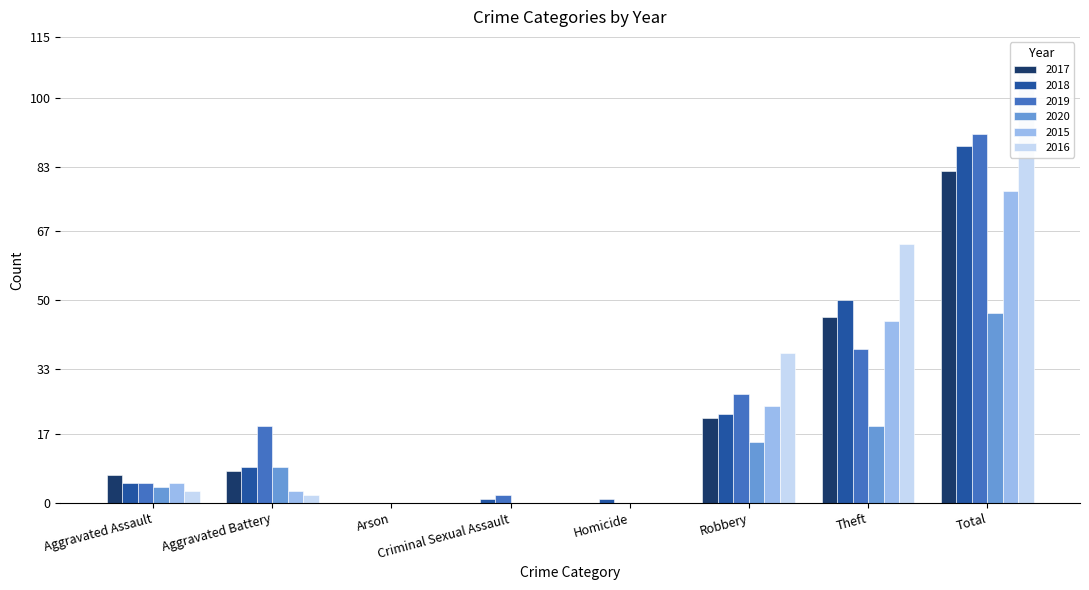

List the series in order of their peak value, lowest first.

2020, 2015, 2017, 2018, 2019, 2016